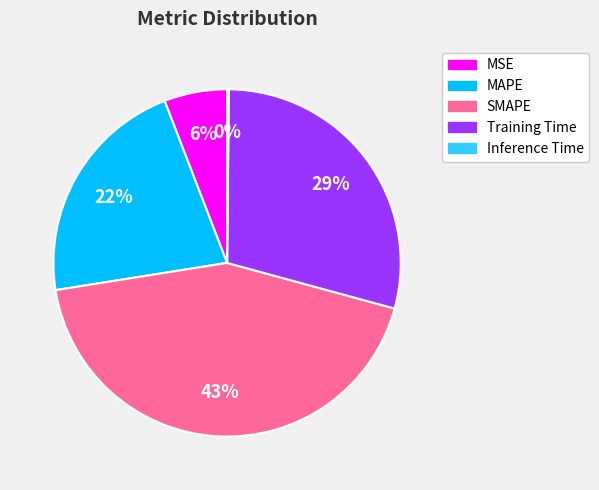

True or false: Training Time accounts for 20% of the total.

False